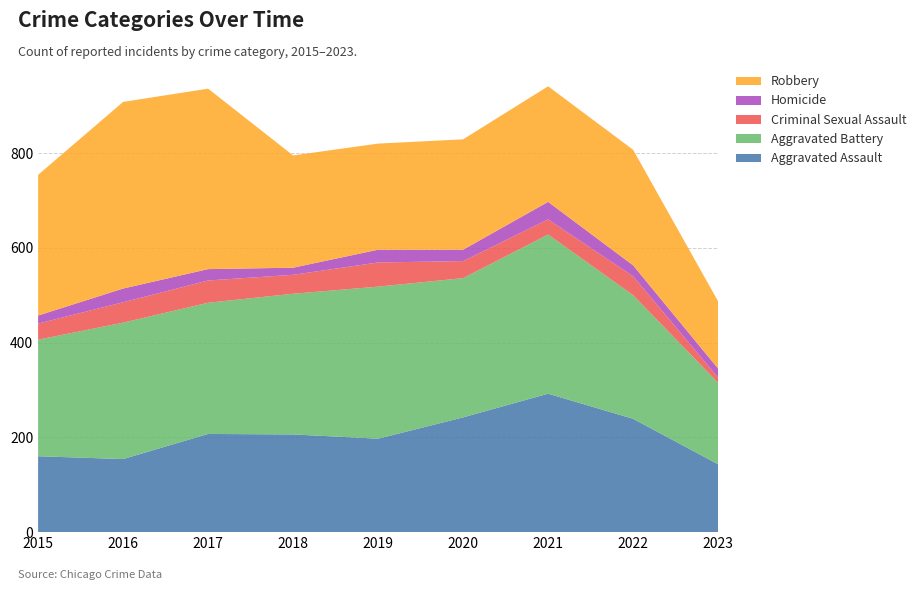

Reading right to left, transcribe all the data shown in this chart.

Aggravated Assault: 2023=143	2022=239	2021=292	2020=242	2019=197	2018=206	2017=207	2016=154	2015=160
Aggravated Battery: 2023=172	2022=261	2021=336	2020=294	2019=321	2018=297	2017=277	2016=288	2015=246
Criminal Sexual Assault: 2023=11	2022=40	2021=32	2020=36	2019=51	2018=40	2017=47	2016=43	2015=34
Homicide: 2023=19	2022=23	2021=37	2020=24	2019=27	2018=15	2017=24	2016=29	2015=17
Robbery: 2023=142	2022=244	2021=244	2020=233	2019=224	2018=237	2017=381	2016=394	2015=297